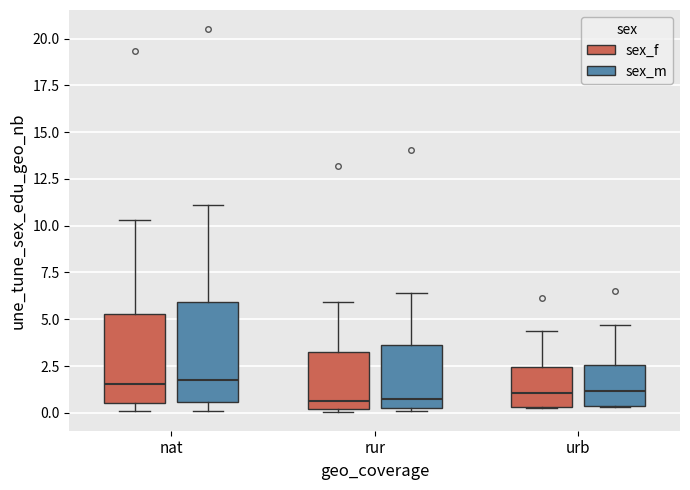

Comparing the boxes themselves (not the whiskers), which one is the tallest?

nat (sex_m)